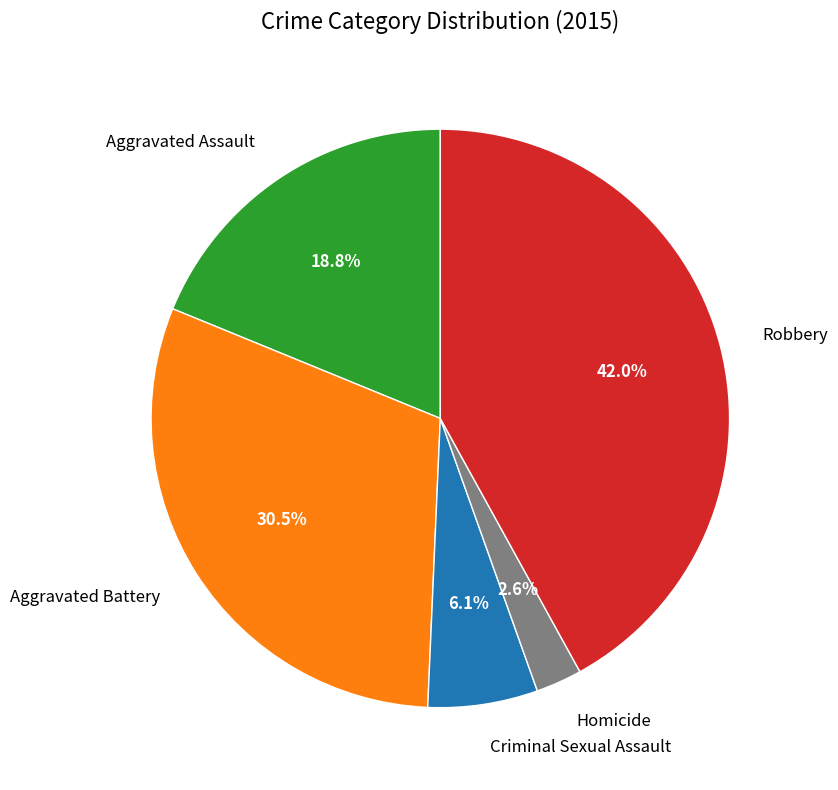

What percentage is NOT represented by Aggravated Battery?

69.5%